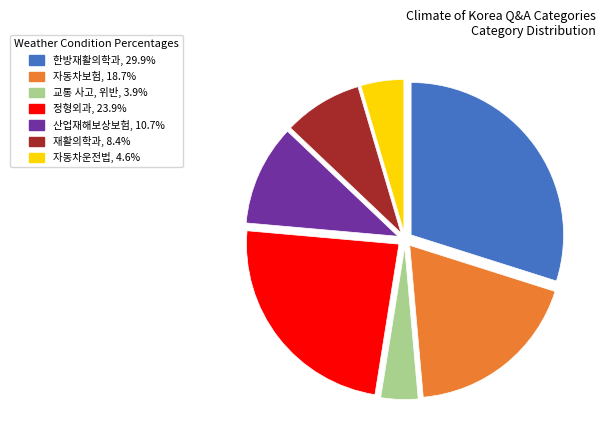

What is the smallest slice in the pie chart?

교통 사고, 위반